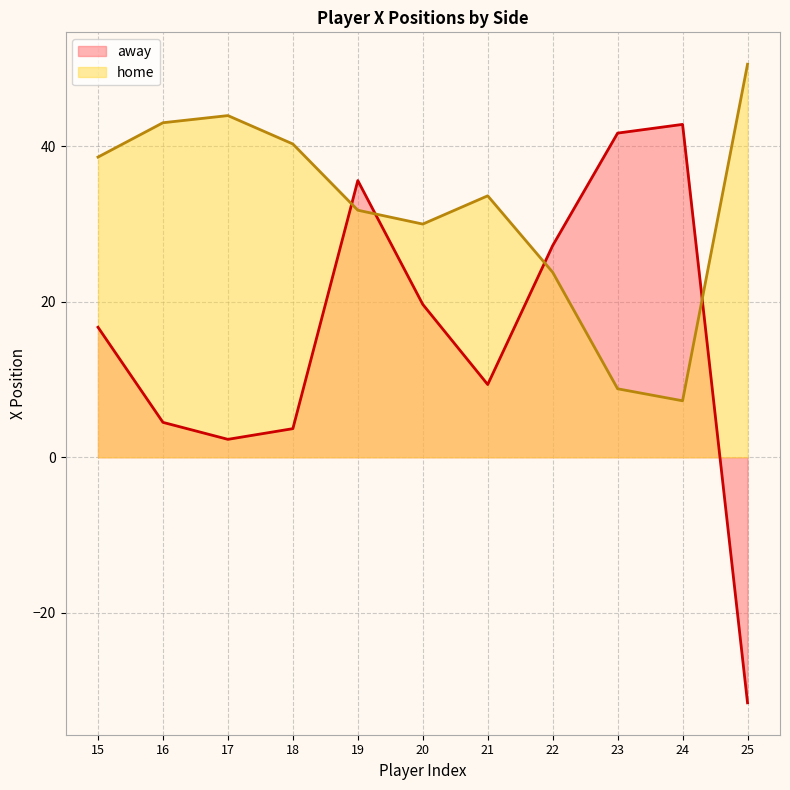

Which series has the largest range (max minus min)?

away